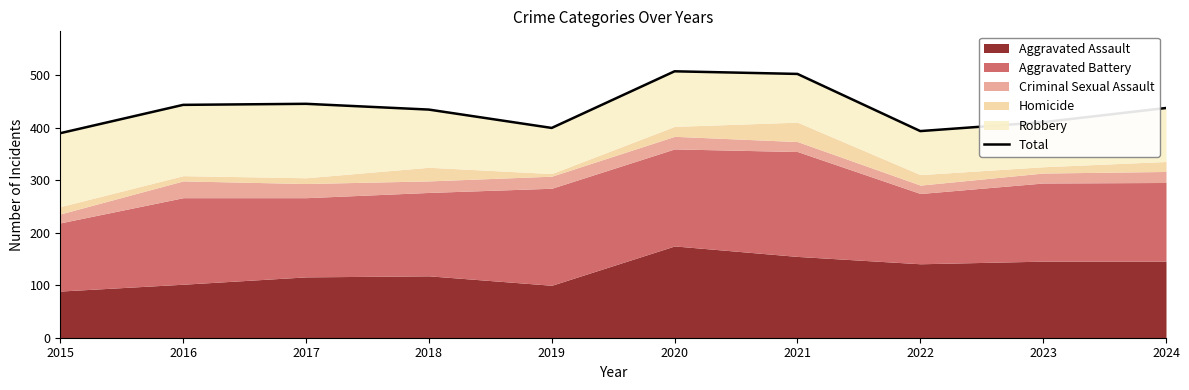

At which category does the data reach its first local valley?

2019